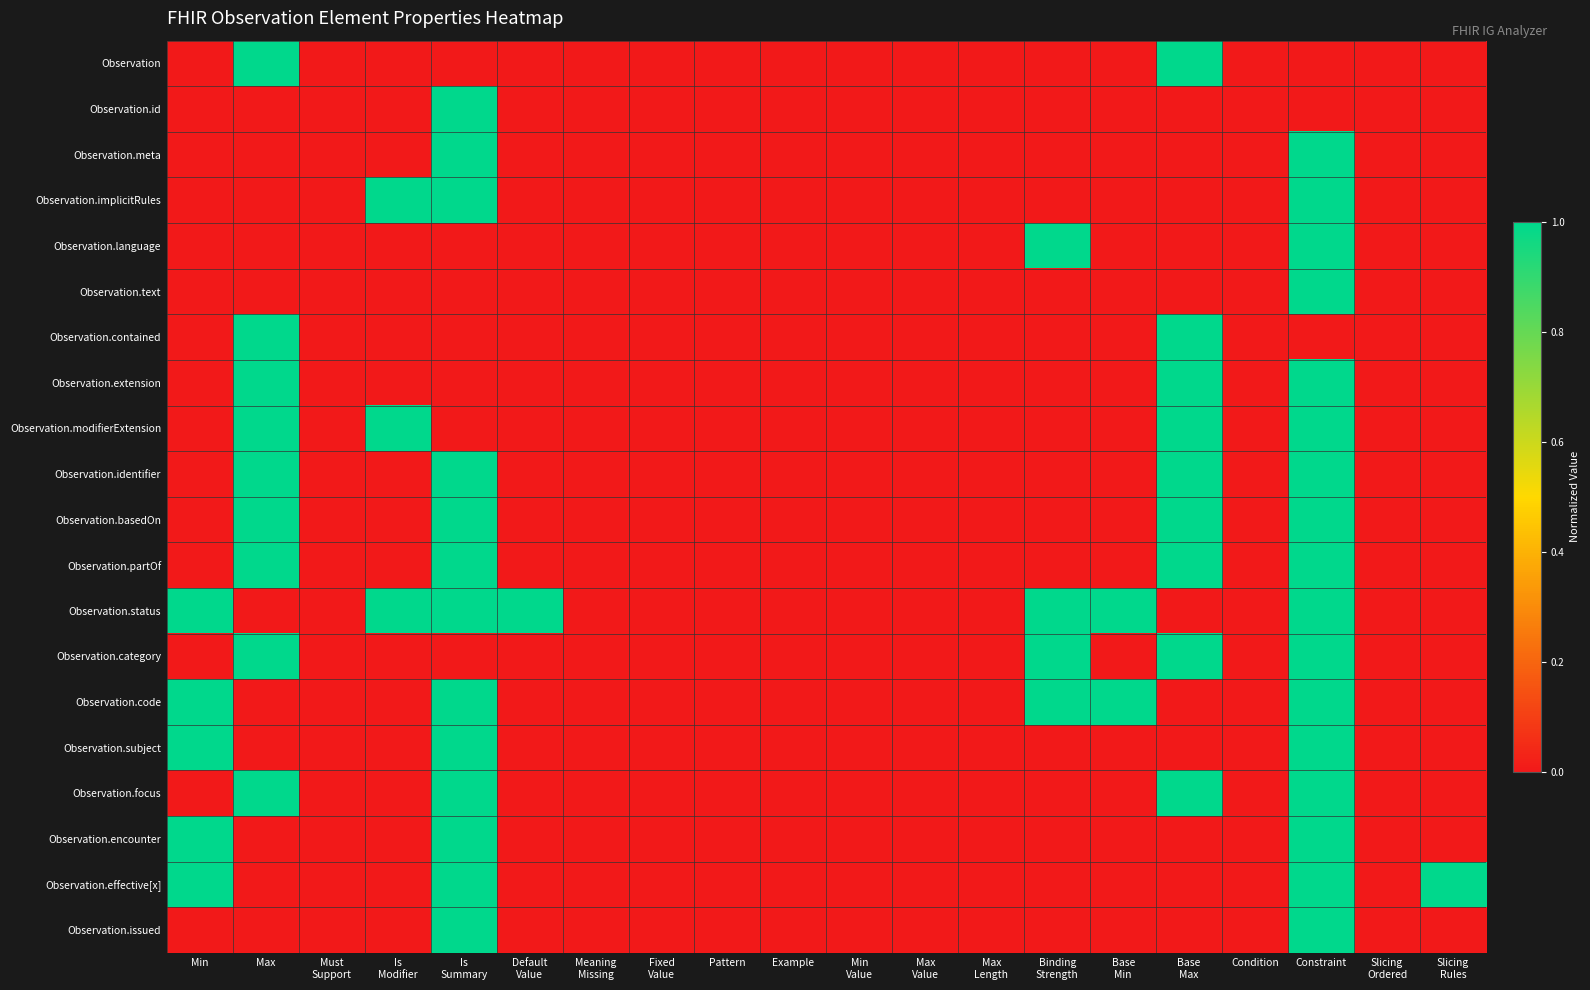

Rank the series at Max Value from highest to lowest value.

Observation, Observation.id, Observation.meta, Observation.implicitRules, Observation.language, Observation.text, Observation.contained, Observation.extension, Observation.modifierExtension, Observation.identifier, Observation.basedOn, Observation.partOf, Observation.status, Observation.category, Observation.code, Observation.subject, Observation.focus, Observation.encounter, Observation.effective[x], Observation.issued